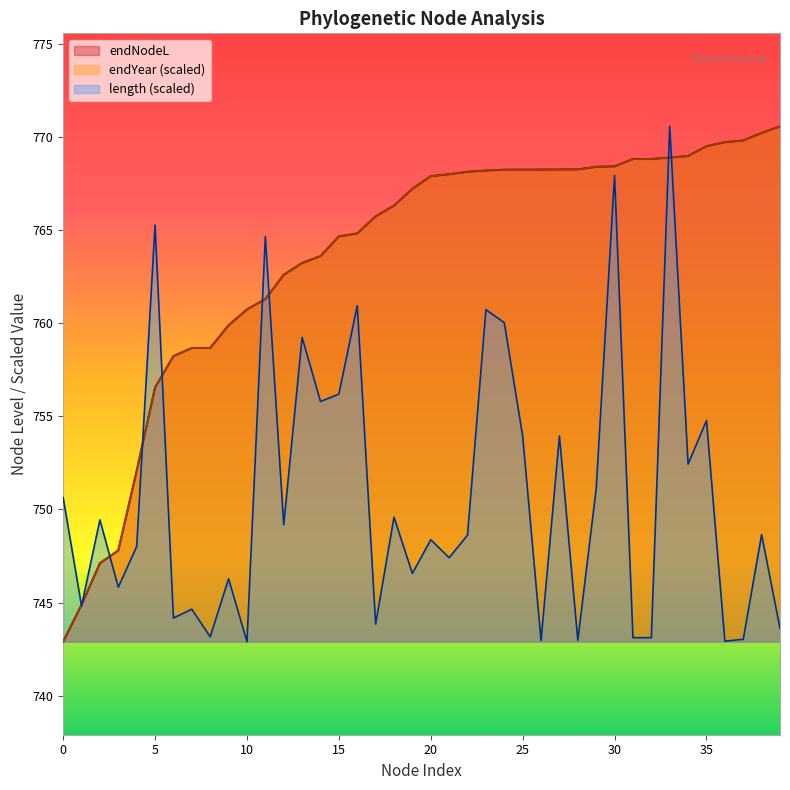

What is the sum of the length values at 61 and 61?

1497.0